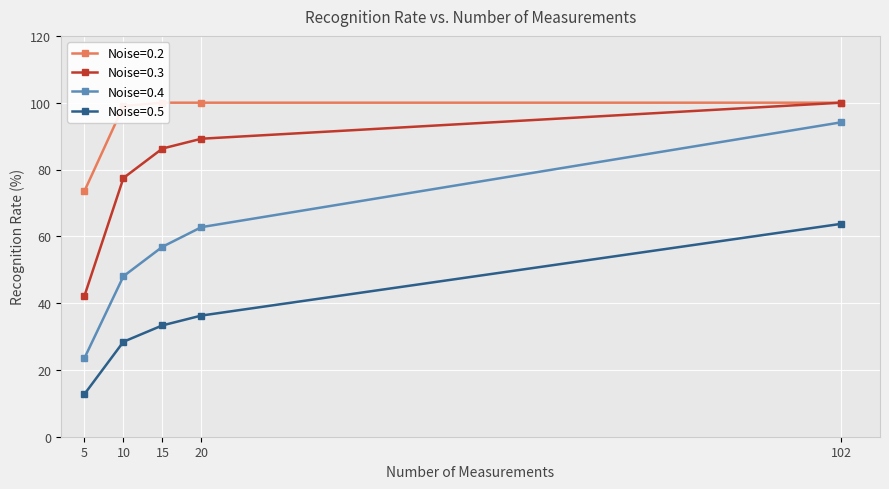

The Noise=0.5 series shows 12.7 at 5. True or false?

True